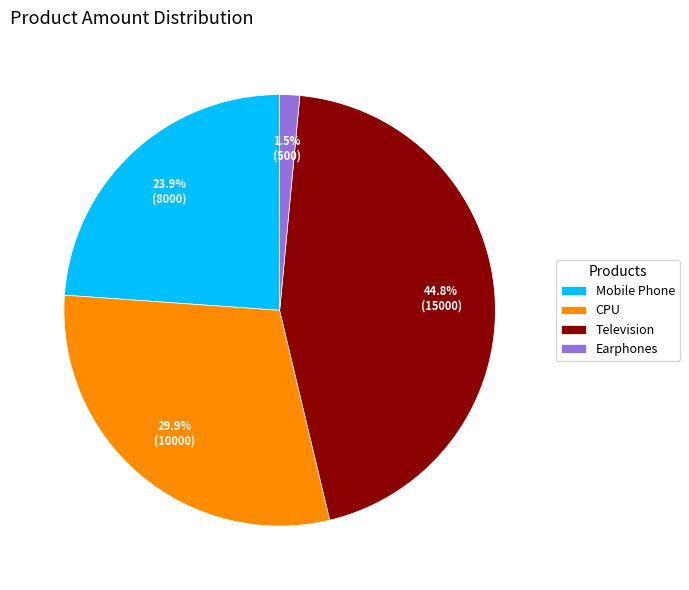

To the nearest percent, what is the difference between the largest and smallest slice percentages?

43%